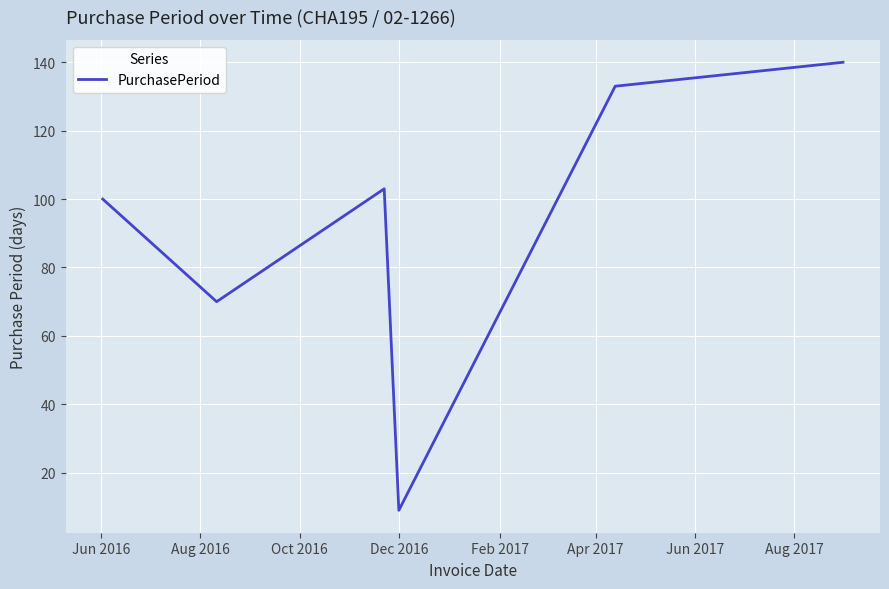

What is the sum of all values?

555